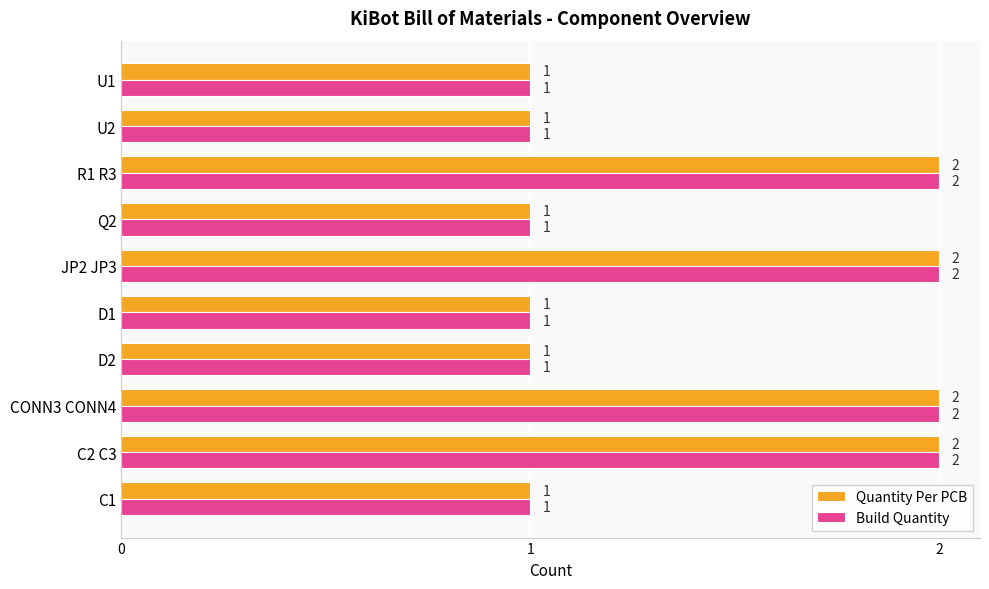

How many Quantity Per PCB values are between 1 and 2?

10